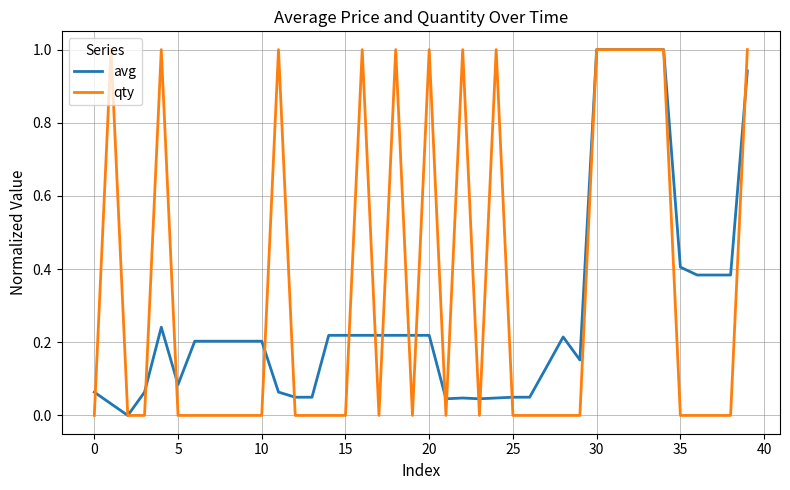

What is the maximum value shown in the chart?

1.0